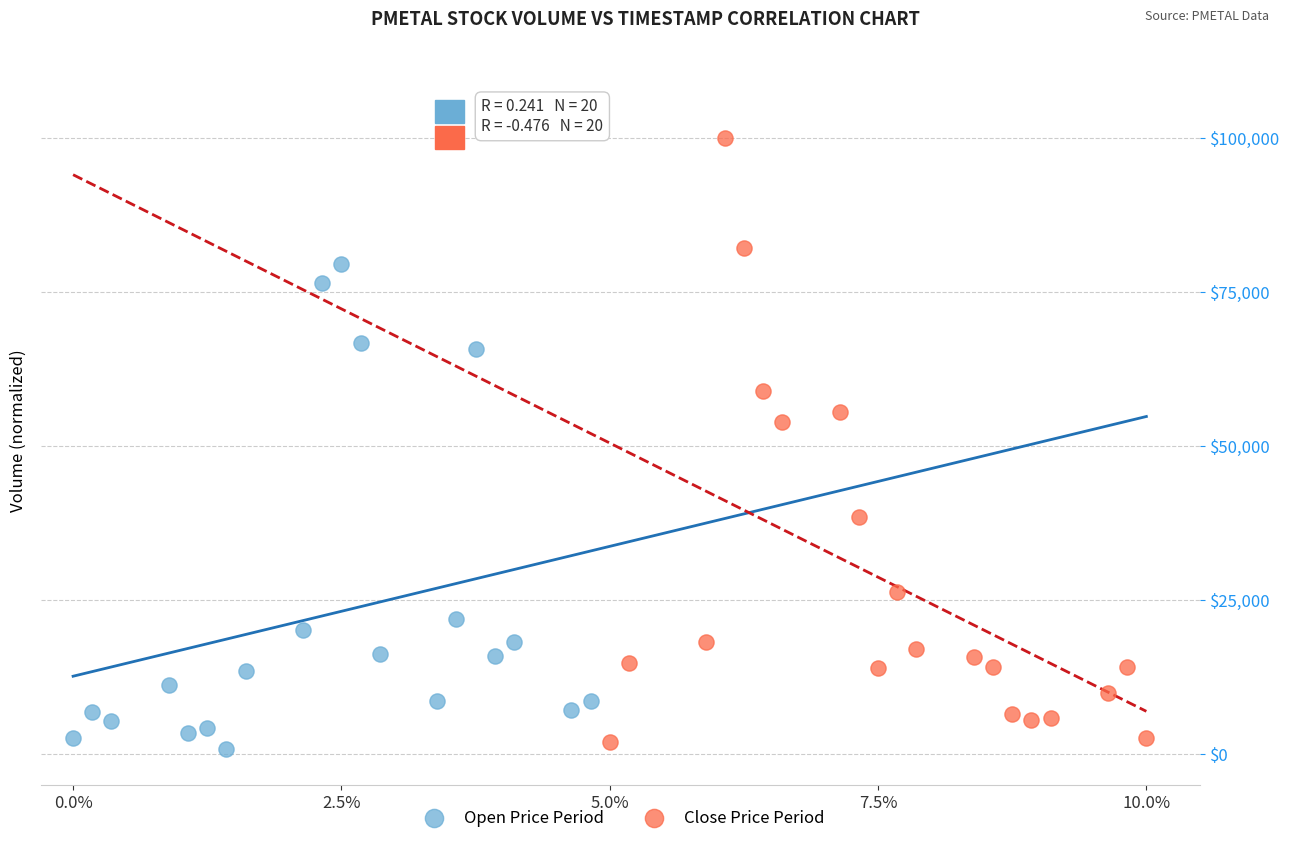

Which series reaches the maximum Y coordinate?

Close Price Period